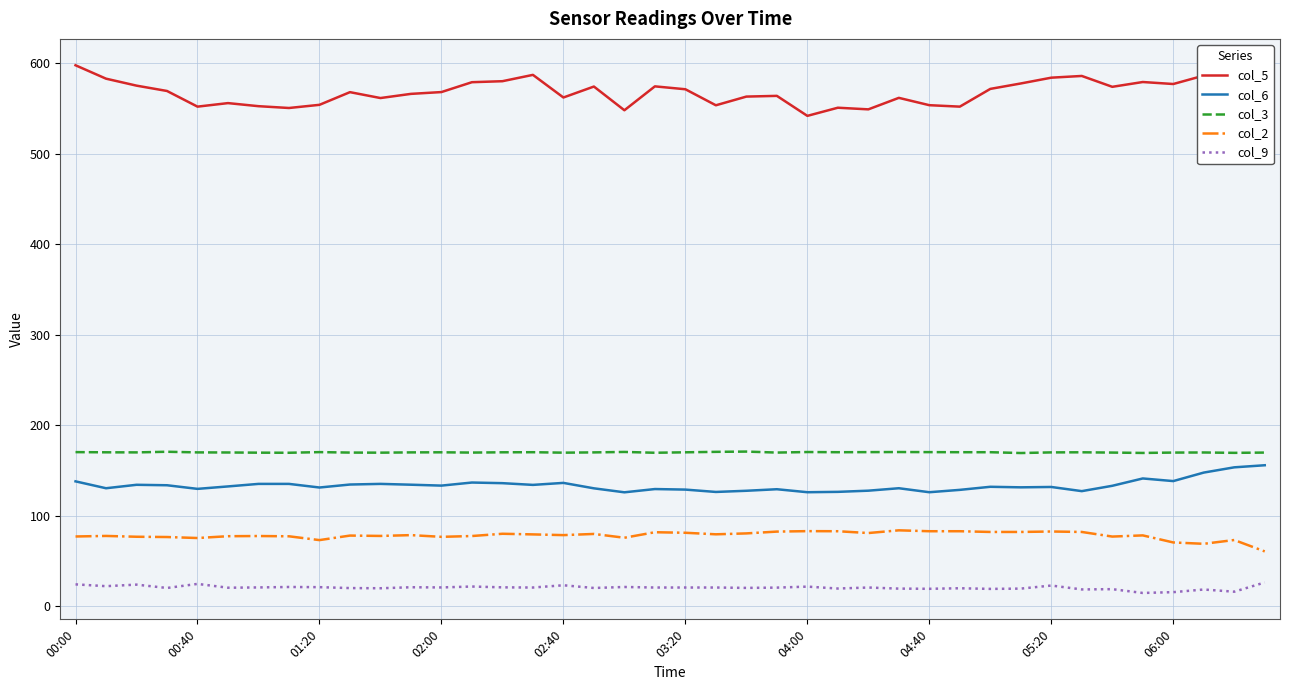

Which series has the widest spread of values?

col_5